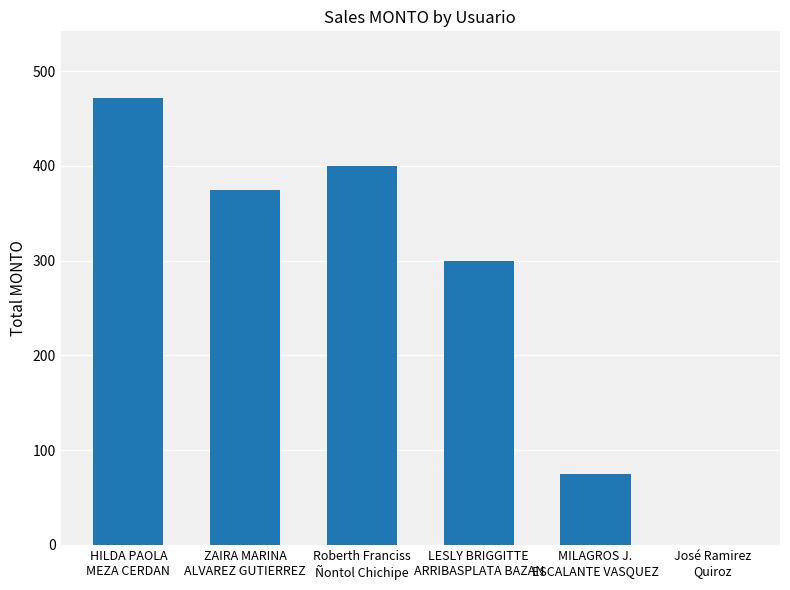

Reading right to left, extract all data points from this chart.

José Ramirez
Quiroz=0.0	MILAGROS J.
ESCALANTE VASQUEZ=75.0	LESLY BRIGGITTE
ARRIBASPLATA BAZAN=300.0	Roberth Franciss
Ñontol Chichipe=400.0	ZAIRA MARINA
ALVAREZ GUTIERREZ=375.0	HILDA PAOLA
MEZA CERDAN=471.3